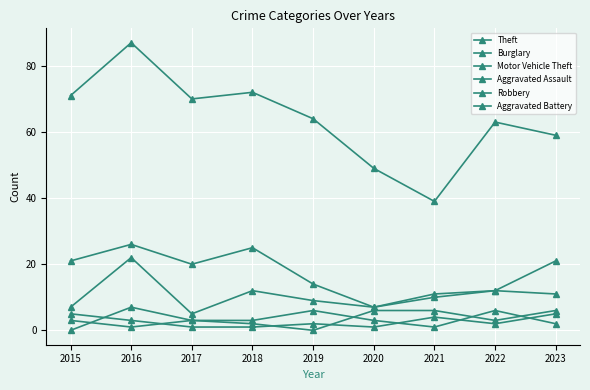

Between 2017 and 2019, which is larger?

2017